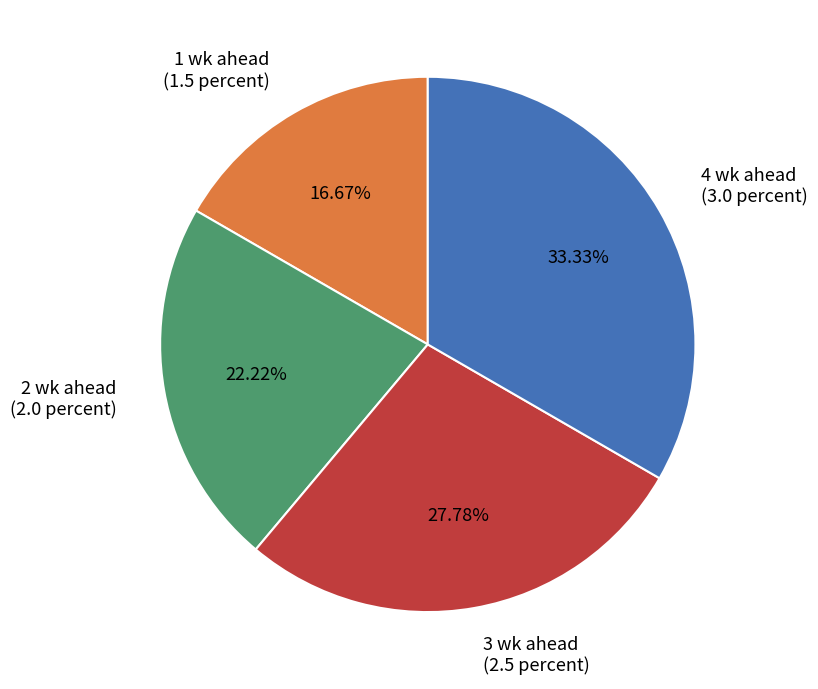

Between 1 wk ahead and 3 wk ahead, which is larger?

3 wk ahead